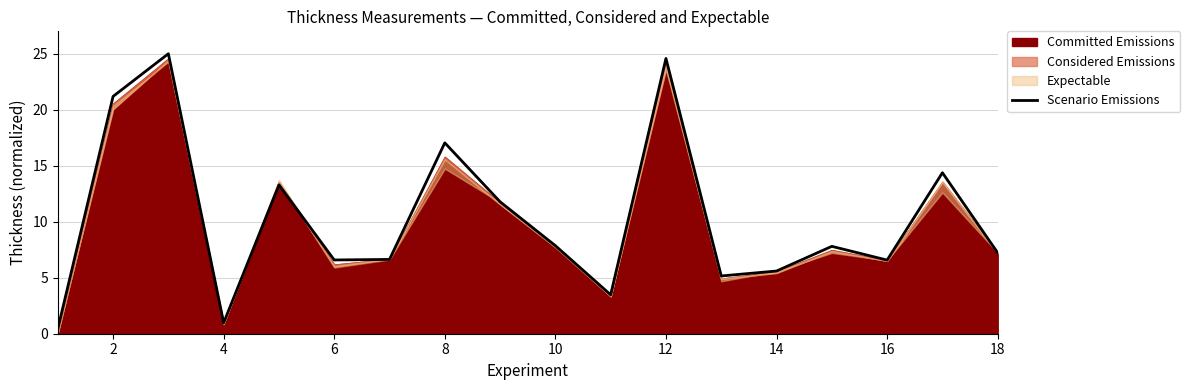

The value of Scenario Emissions at 10 is 7.9. True or false?

True